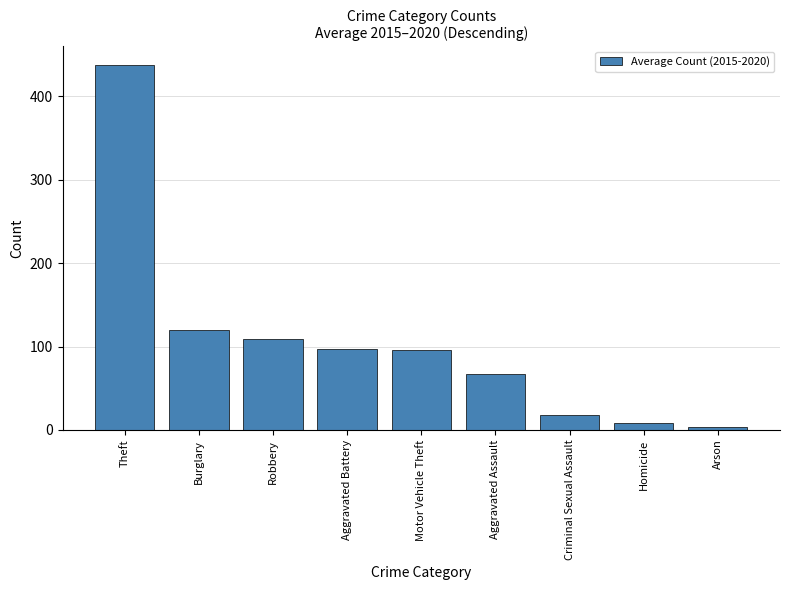

True or false: the data shows 108.7 at Robbery.

True